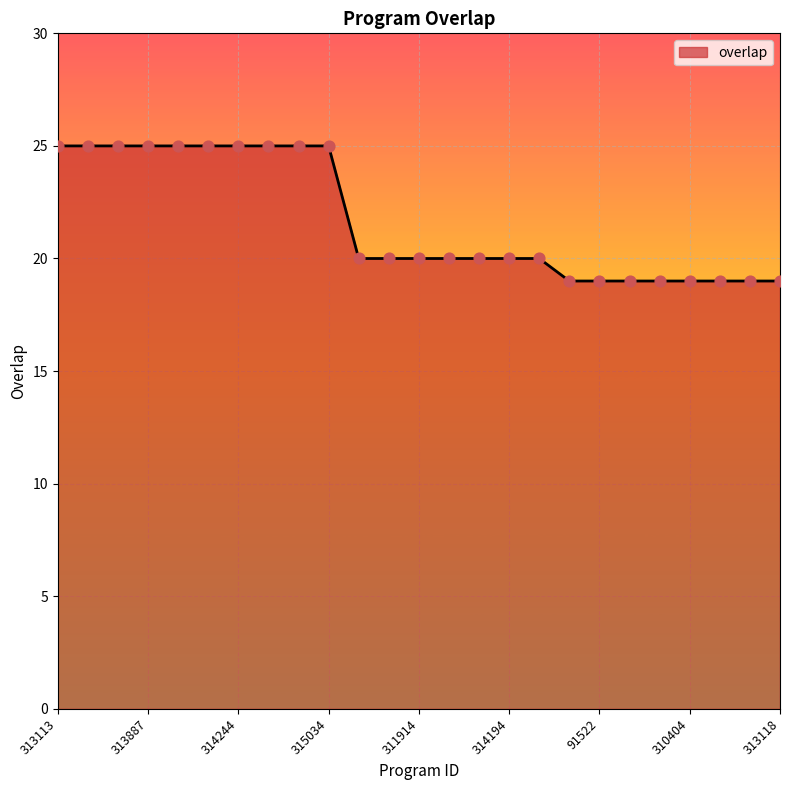

What is the smallest value displayed?

19